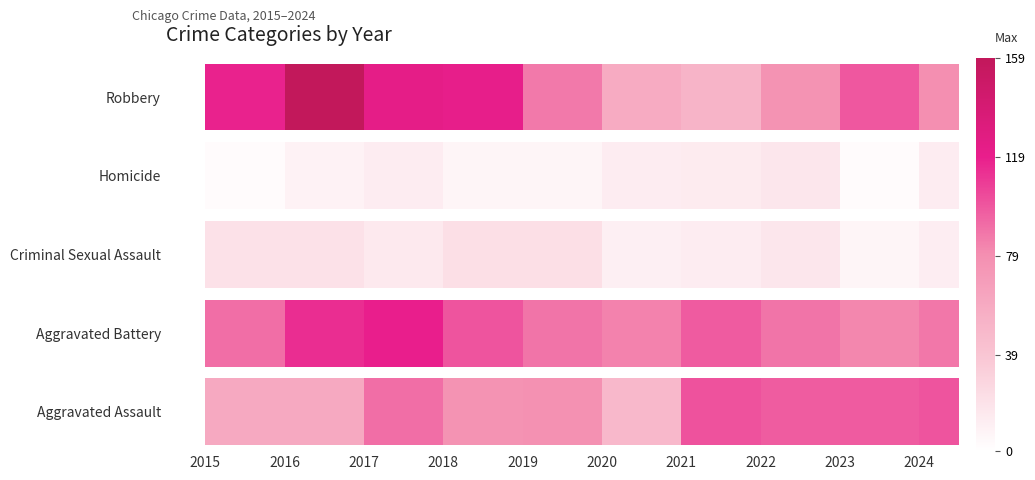

The Robbery series shows 97 at 2020. True or false?

False